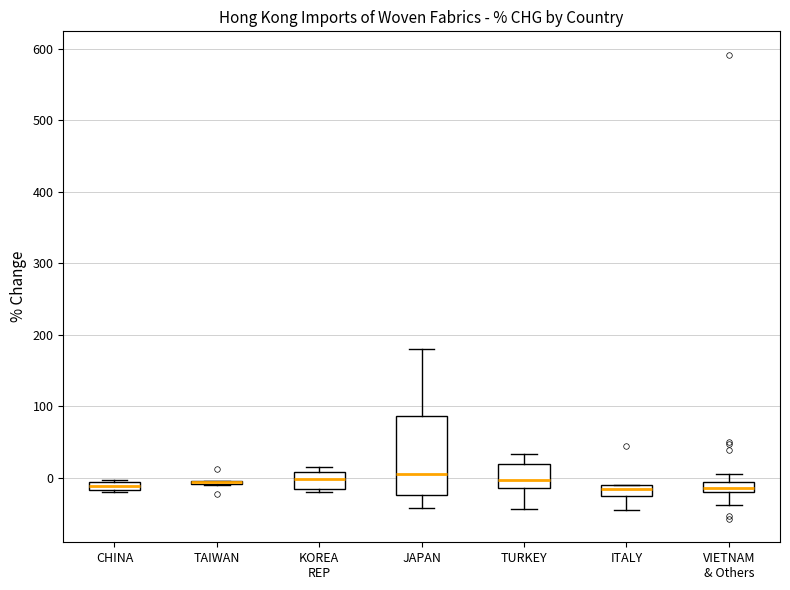

Comparing the boxes themselves (not the whiskers), which one is the tallest?

JAPAN